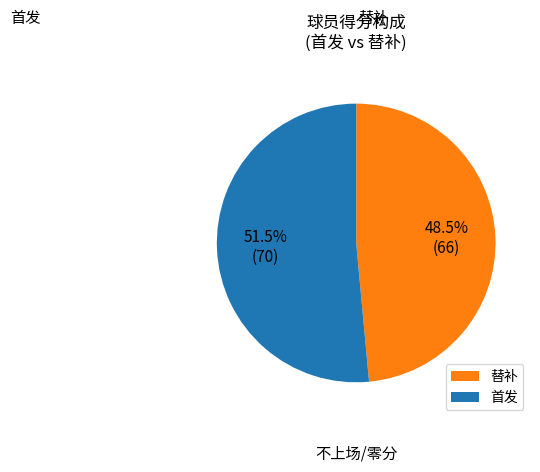

Count the number of slices in the pie.

2